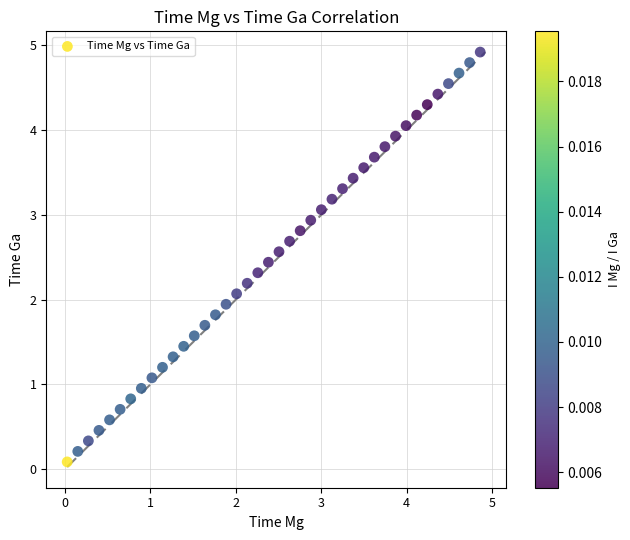

What is the range of X values (max minus min)?

4.8